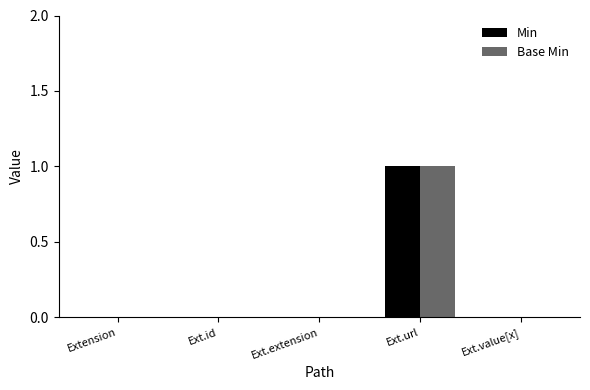

At which category is the sum across all series the highest?

Ext.url